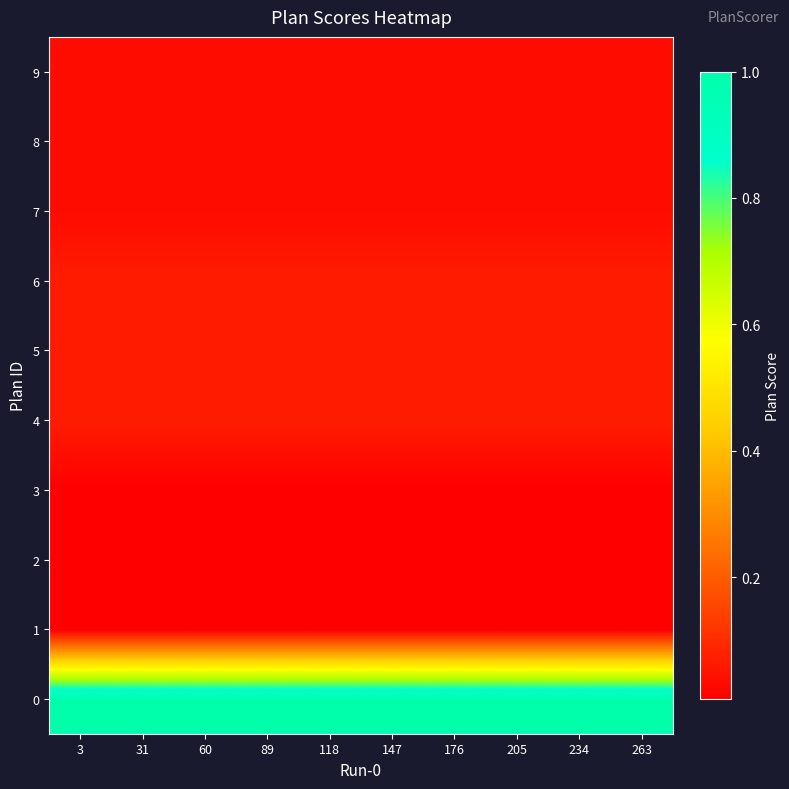

What is the difference between the highest and lowest values at 234?

1.0